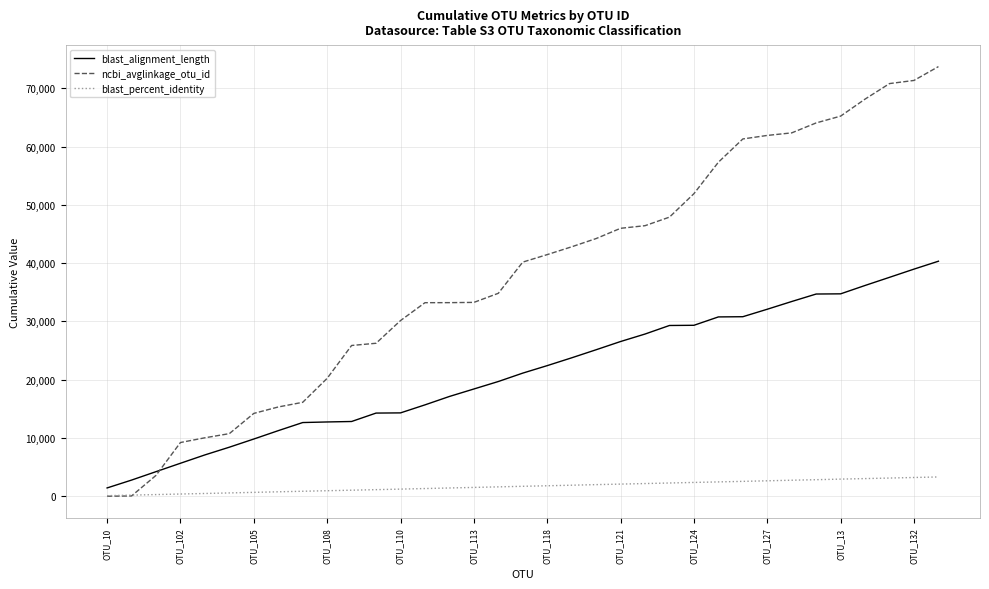

Which series has the largest range (max minus min)?

ncbi_avglinkage_otu_id